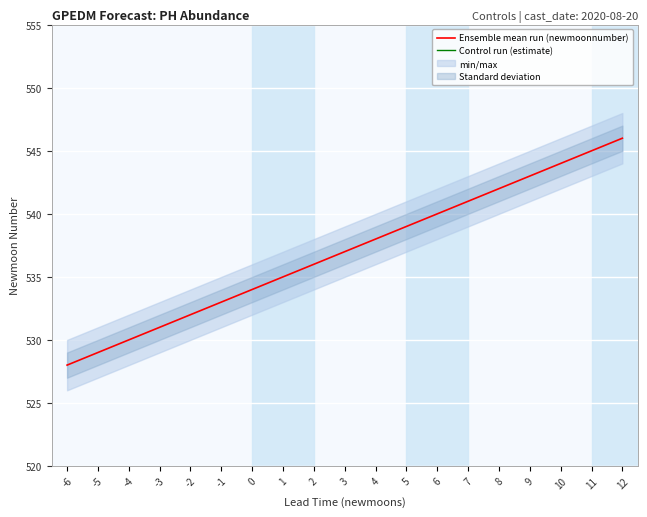

How many data points does each series have?

19